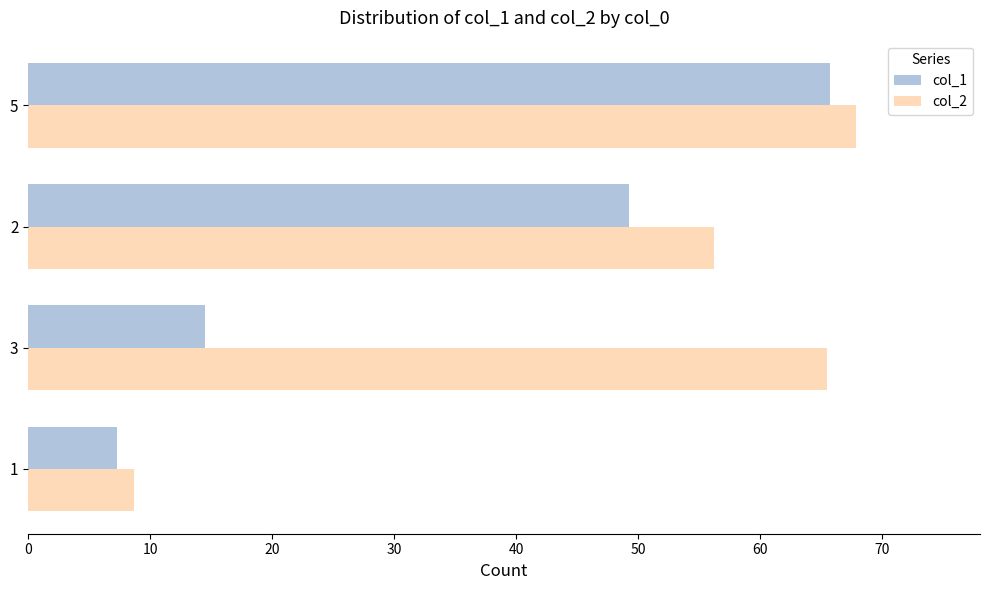

What is the approximate value of col_2 at 1?

8.6